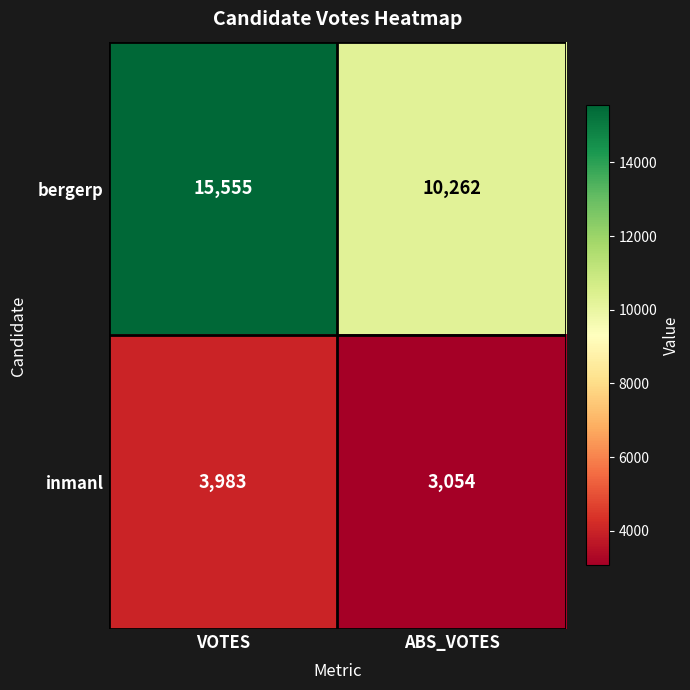

Reading left to right, extract all data points from this chart.

bergerp: 15555	10262
inmanl: 3983	3054